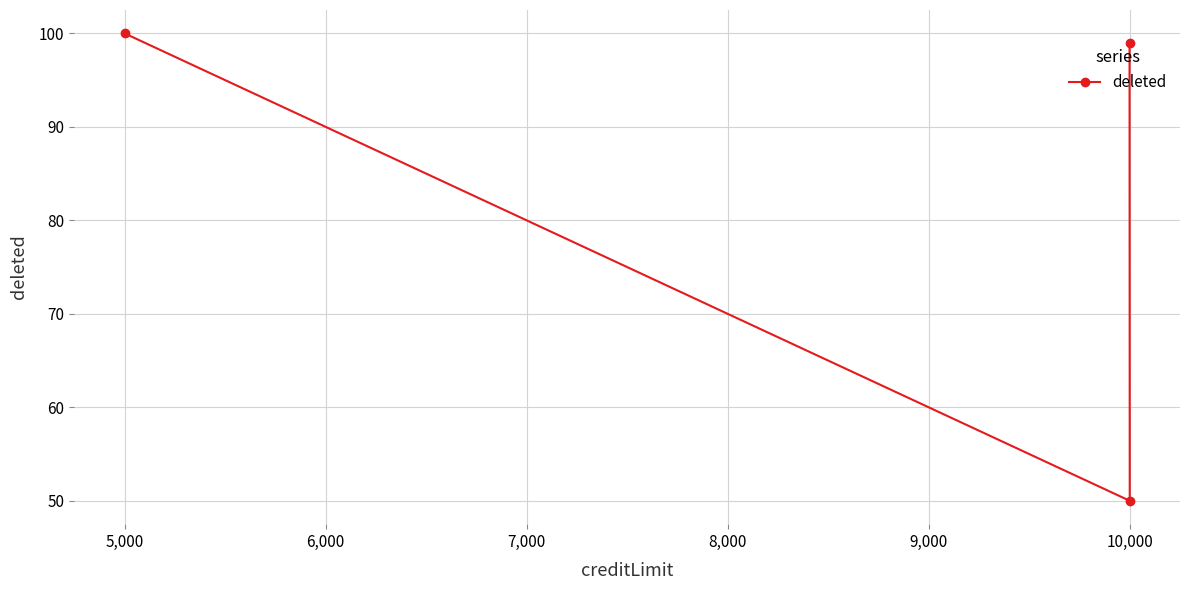

Reading left to right, transcribe all the data shown in this chart.

100	99	50